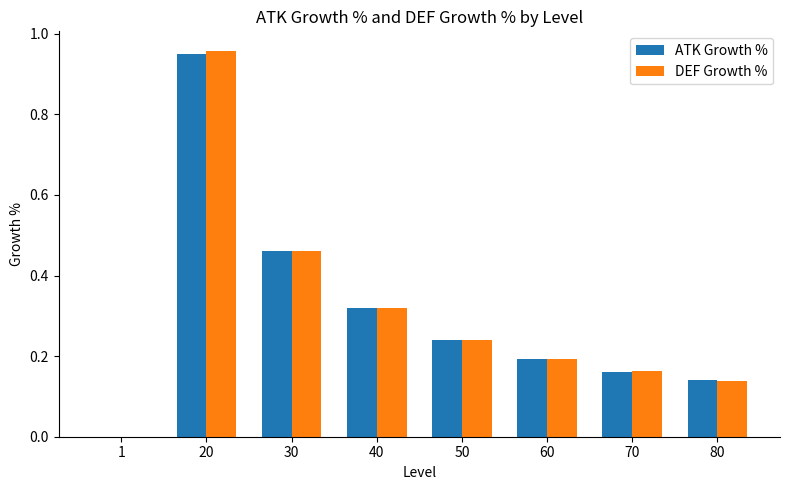

The DEF Growth % series shows 0.0 at 70. True or false?

False